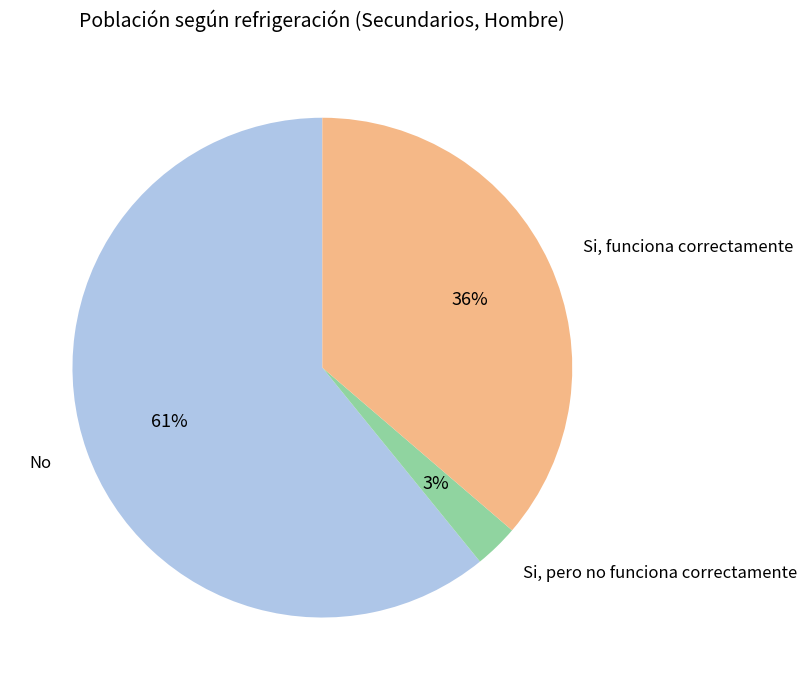

Does any single category account for the majority?

Yes